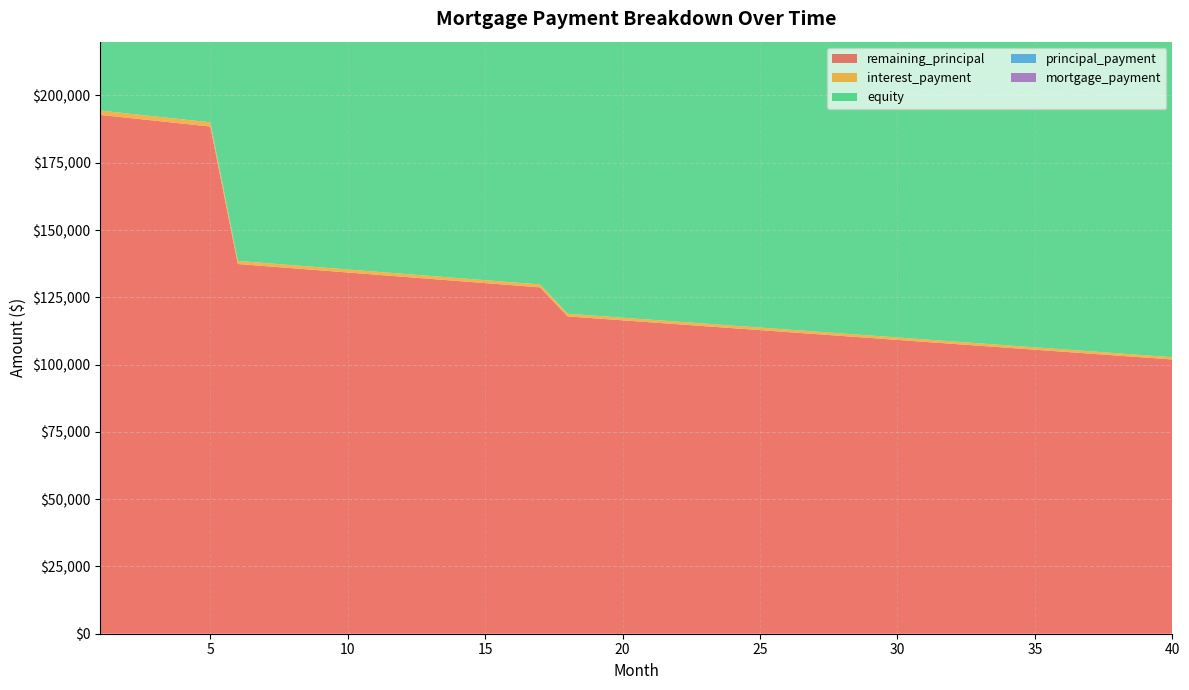

Reading left to right, transcribe all the data shown in this chart.

remaining_principal: 192770.6	191693.7	190616.8	189539.9	188462.9	137386.0	136596.4	135806.8	135017.3	134227.7	133438.1	132648.5	131859.0	131069.4	130279.8	129490.2	128700.7	117911.1	117183.3	116455.4	115727.6	114999.7	114271.9	113544.0	112816.2	112088.3	111360.5	110632.6	109904.8	109176.9	108449.1	107721.3	106993.4	106265.6	105537.7	104809.9	104082.0	103354.2	102626.3	101898.5
interest_payment: 1606.4	1597.4	1588.5	1579.5	1570.5	1144.9	1138.3	1131.7	1125.1	1118.6	1112.0	1105.4	1098.8	1092.2	1085.7	1079.1	1072.5	982.6	976.5	970.5	964.4	958.3	952.3	946.2	940.1	934.1	928.0	921.9	915.9	909.8	903.7	897.7	891.6	885.5	879.5	873.4	867.4	861.3	855.2	849.2
equity: 34018.4	35095.3	36172.2	37249.1	38326.1	89403.0	90192.6	90982.2	91771.7	92561.3	93350.9	94140.5	94930.0	95719.6	96509.2	97298.8	98088.3	108877.9	109605.7	110333.6	111061.4	111789.3	112517.1	113245.0	113972.8	114700.7	115428.5	116156.4	116884.2	117612.1	118339.9	119067.7	119795.6	120523.4	121251.3	121979.1	122707.0	123434.8	124162.7	124890.5
principal_payment: 1076.9	1076.9	1076.9	1076.9	1076.9	789.6	789.6	789.6	789.6	789.6	789.6	789.6	789.6	789.6	789.6	789.6	789.6	727.8	727.8	727.8	727.8	727.8	727.8	727.8	727.8	727.8	727.8	727.8	727.8	727.8	727.8	727.8	727.8	727.8	727.8	727.8	727.8	727.8	727.8	727.8
mortgage_payment: 2683.4	2674.4	2665.4	2656.4	2647.5	1934.5	1927.9	1921.3	1914.7	1908.1	1901.6	1895.0	1888.4	1881.8	1875.2	1868.7	1862.1	1710.4	1704.4	1698.3	1692.2	1686.2	1680.1	1674.0	1668.0	1661.9	1655.9	1649.8	1643.7	1637.7	1631.6	1625.5	1619.5	1613.4	1607.3	1601.3	1595.2	1589.1	1583.1	1577.0